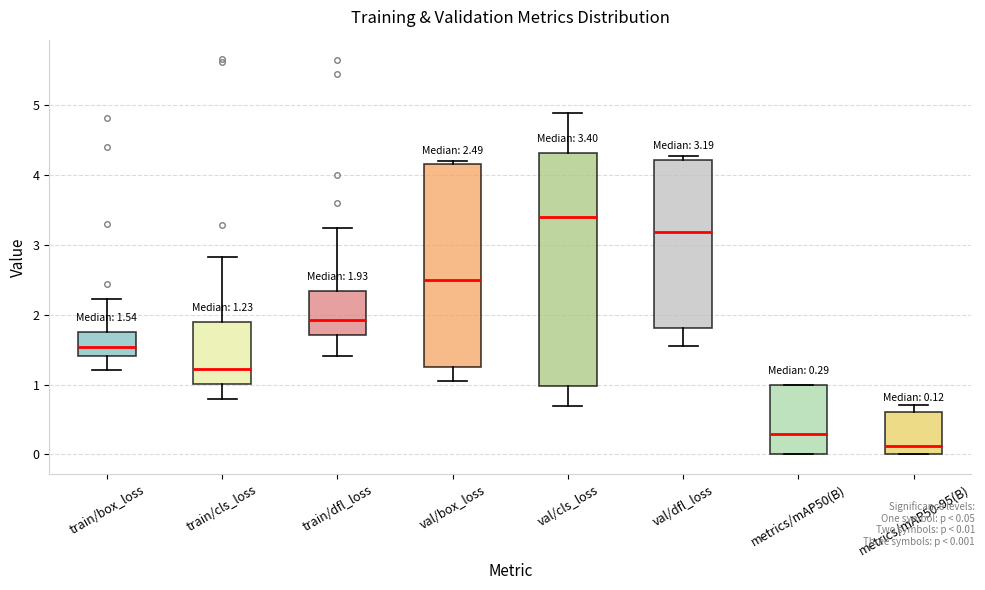

Comparing the boxes themselves (not the whiskers), which one is the tallest?

val/cls_loss